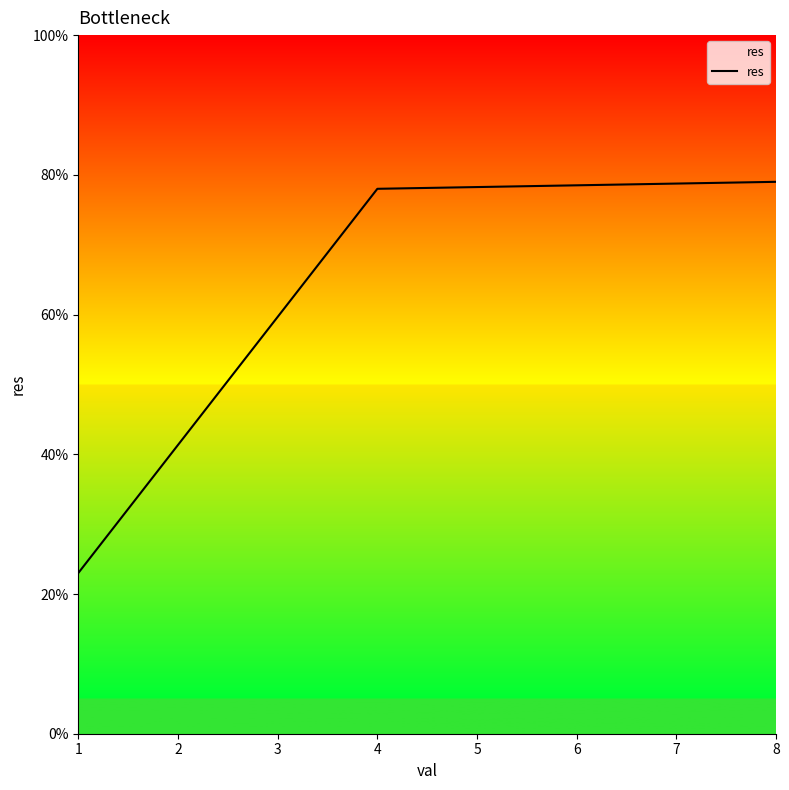

Rank the categories by value from lowest to highest.

1, 4, 8